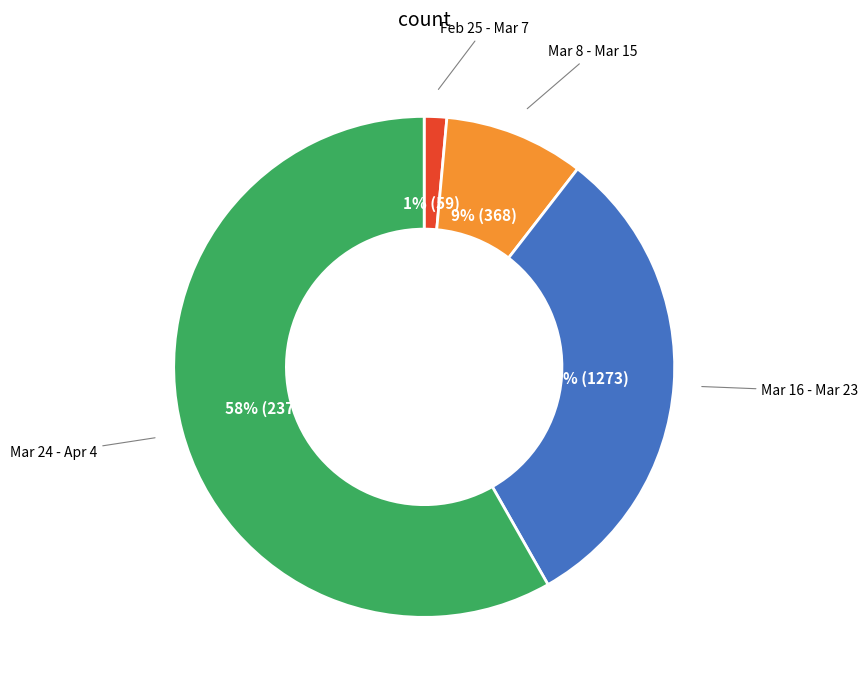

To the nearest percent, what is the average slice percentage?

25%